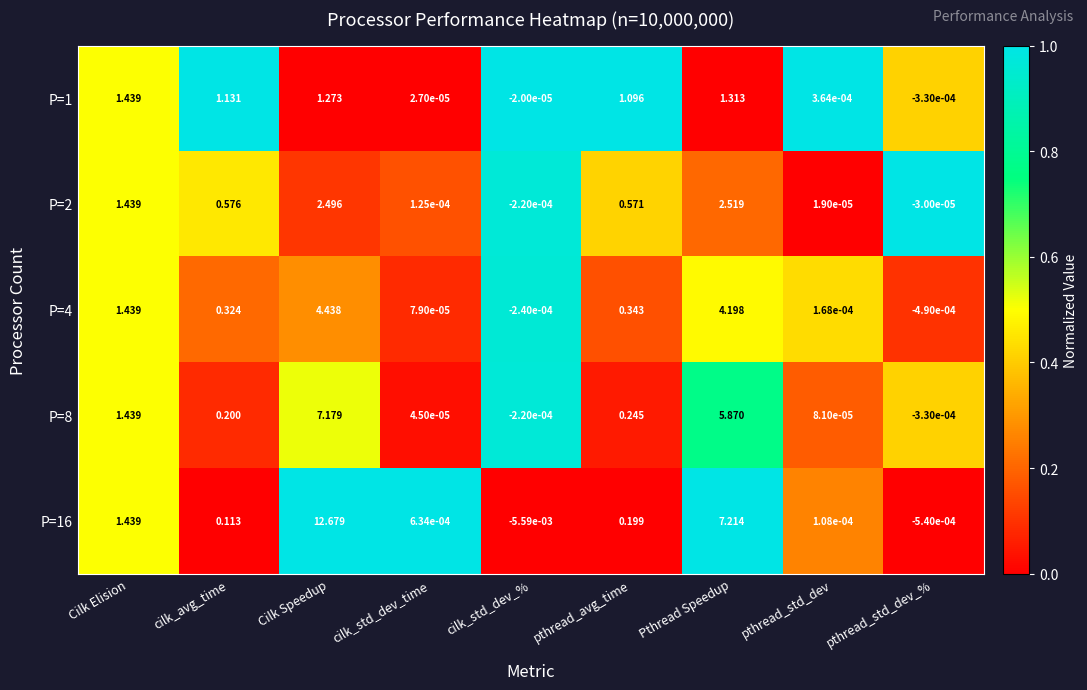

Which category has the lowest value across all series?

cilk_std_dev_%